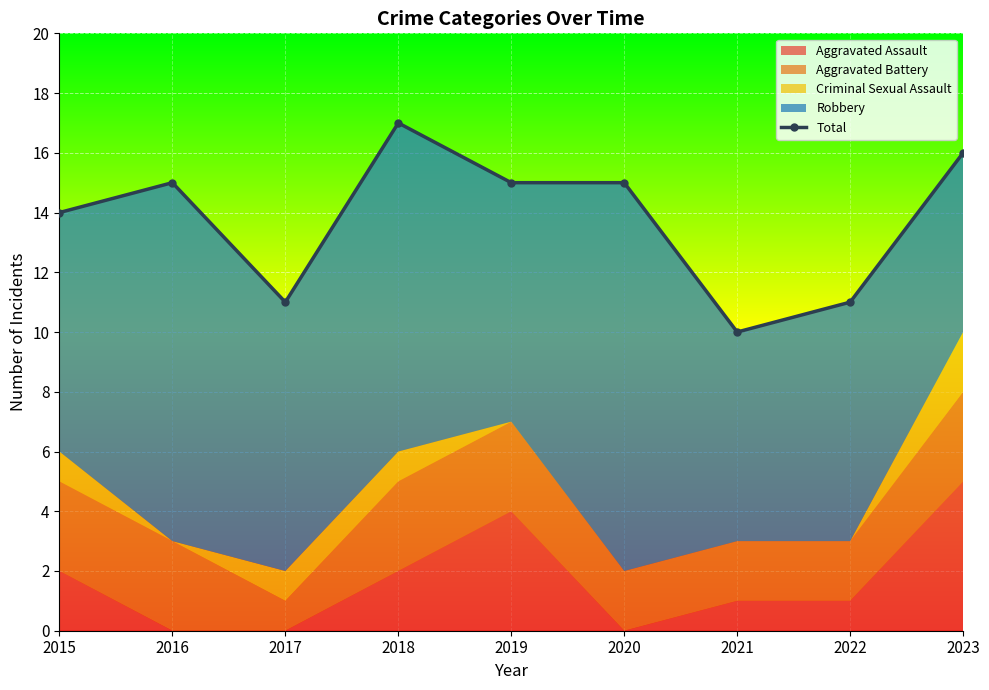

List the labels in order of value, smallest first.

2021, 2017, 2022, 2015, 2016, 2019, 2020, 2023, 2018